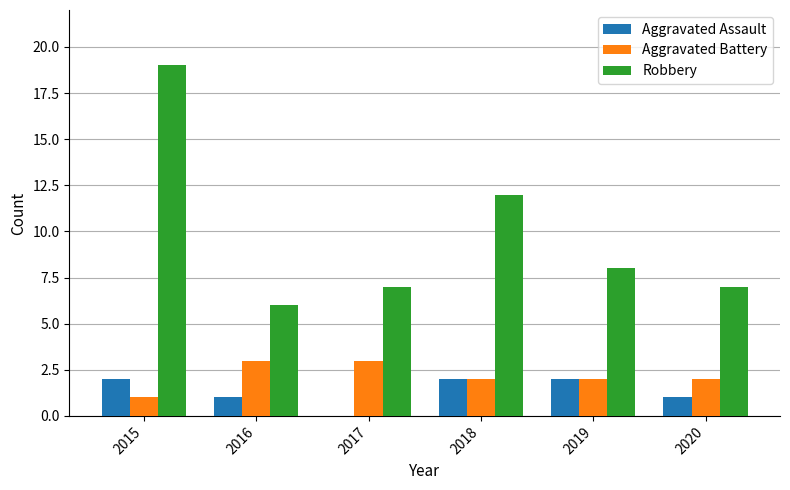

What is the highest value of the Aggravated Battery series?

3